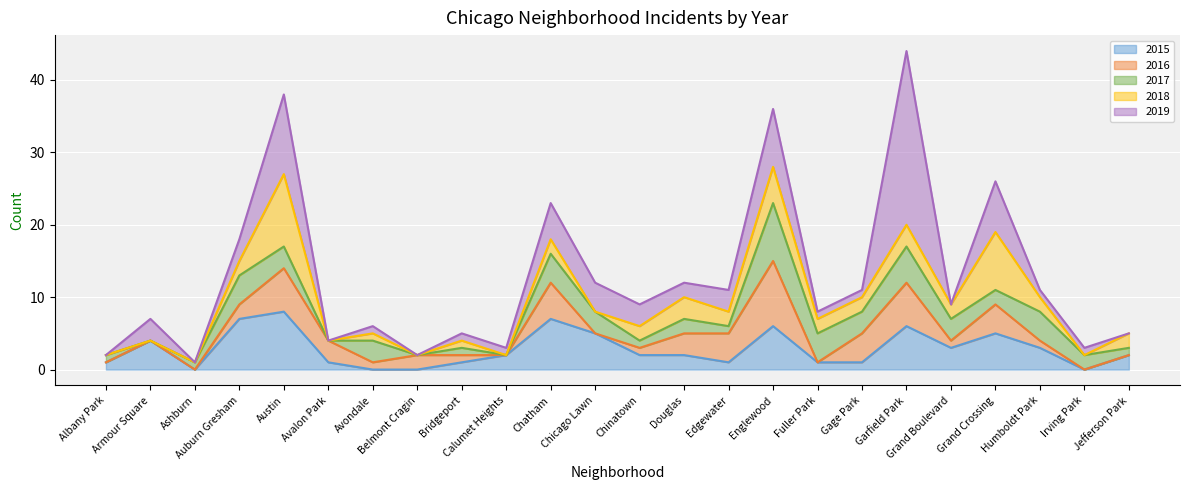

Rank the categories by 2019 value from highest to lowest.

Garfield Park, Austin, Englewood, Grand Crossing, Chatham, Chicago Lawn, Armour Square, Auburn Gresham, Chinatown, Edgewater, Douglas, Avondale, Bridgeport, Calumet Heights, Fuller Park, Gage Park, Humboldt Park, Irving Park, Albany Park, Ashburn, Avalon Park, Belmont Cragin, Grand Boulevard, Jefferson Park